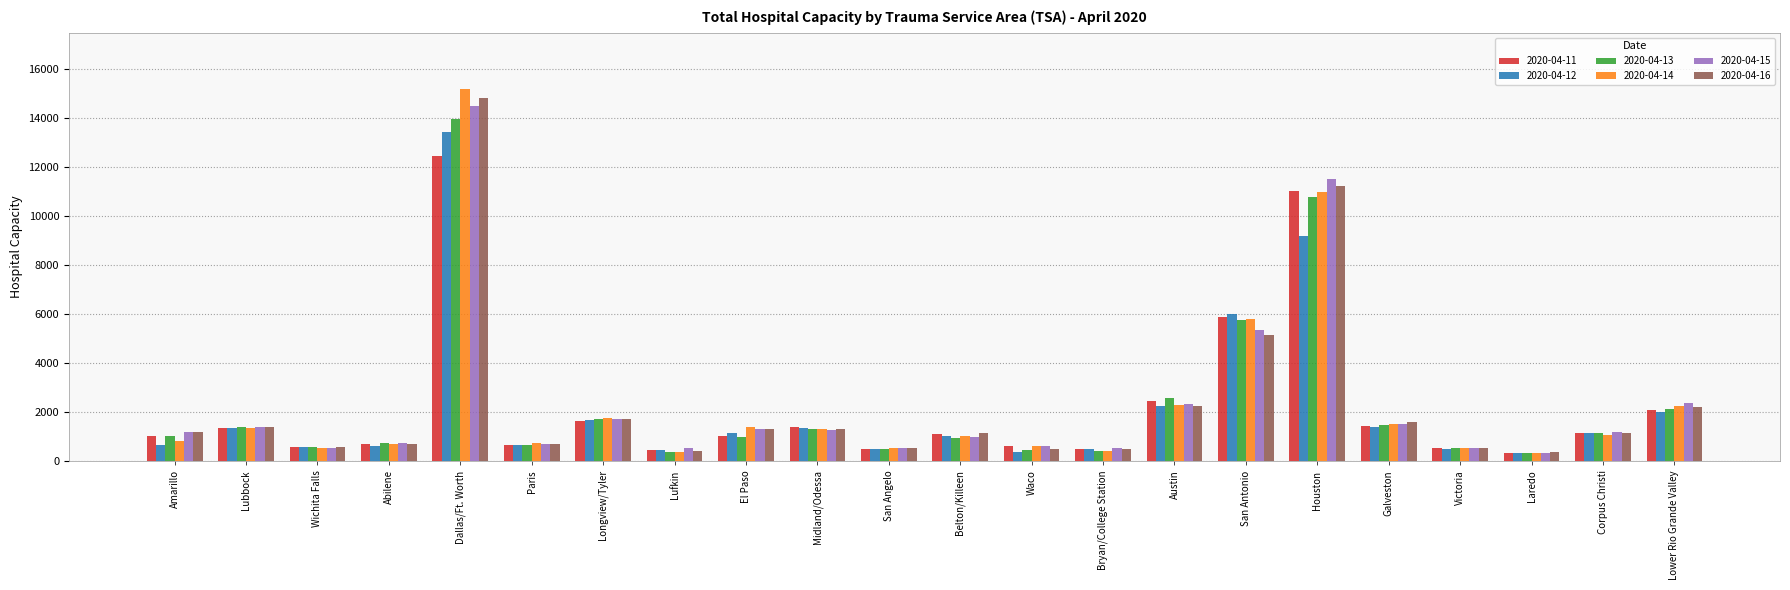

What is the total value across all series at Lubbock?

8301